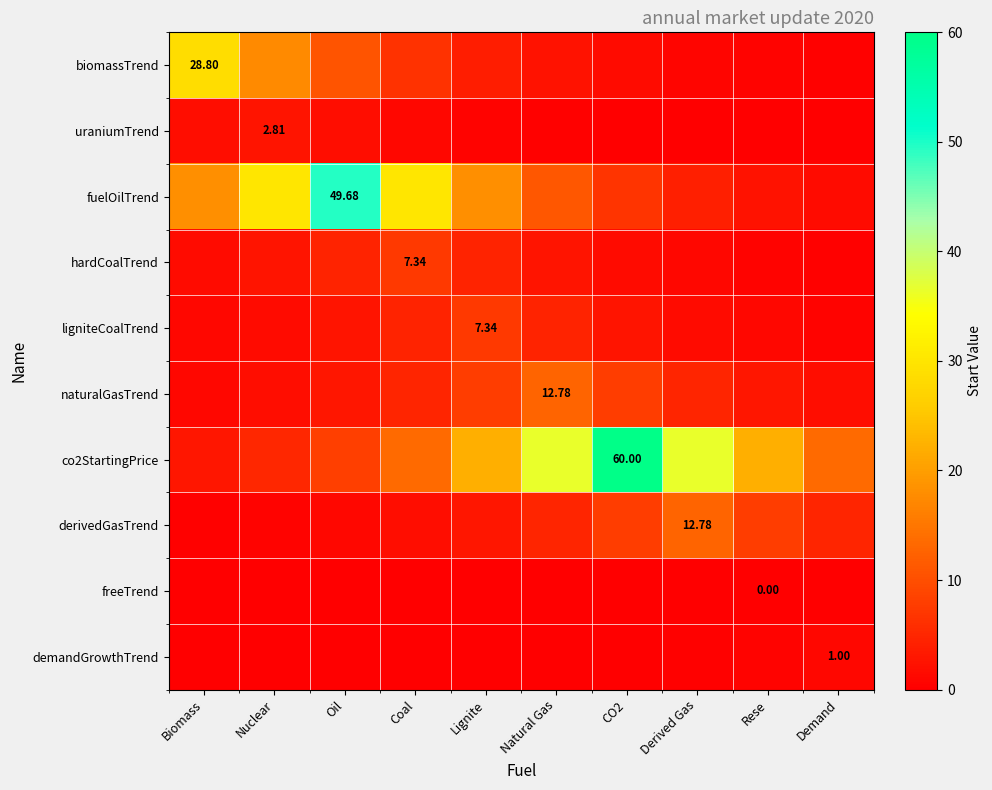

The value of derivedGasTrend at Lignite is 1.0. True or false?

False